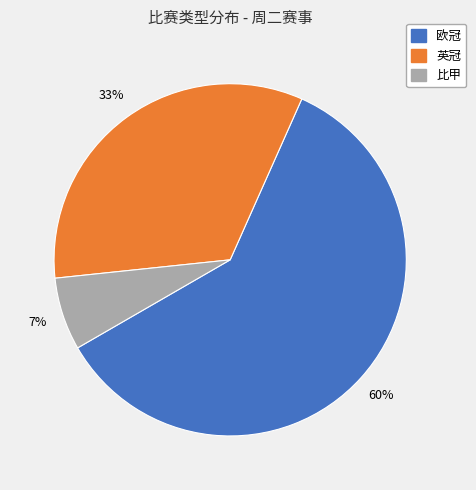

True or false: 欧冠 accounts for 1% of the total.

False